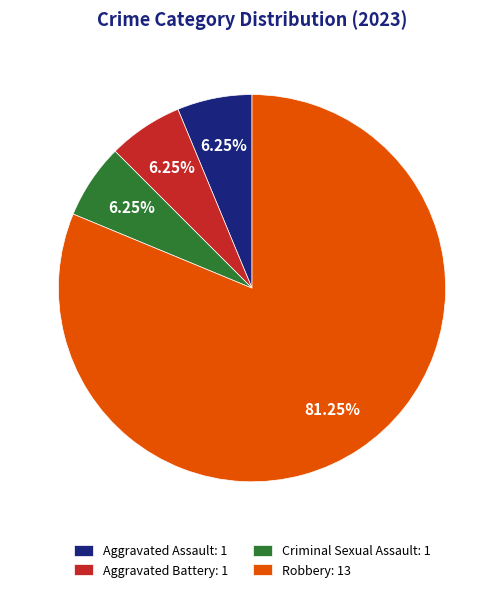

To the nearest percent, what is the average slice percentage?

25%